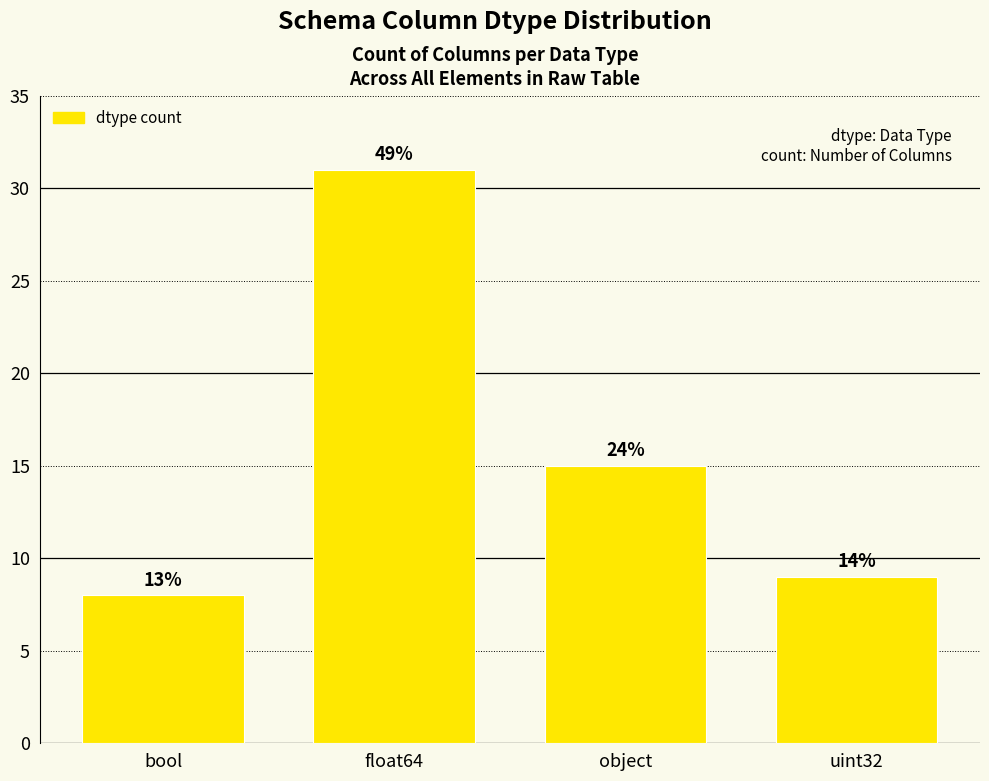

Reading left to right, transcribe all the data shown in this chart.

8	31	15	9